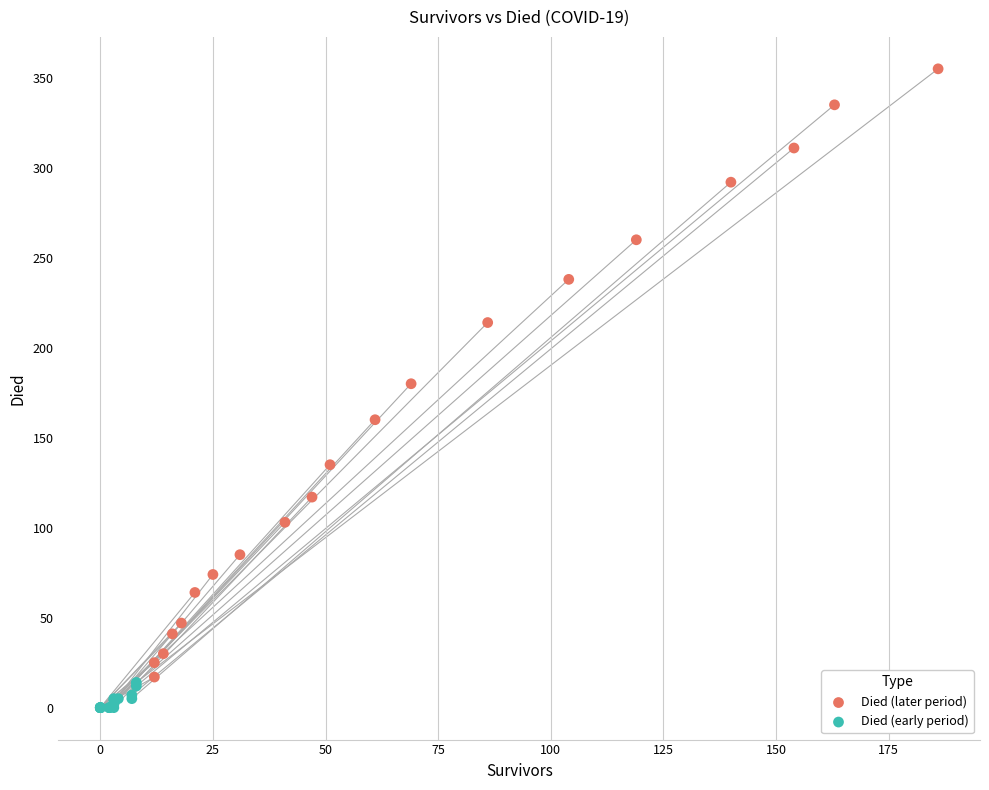

Which series reaches the minimum Y coordinate?

Died (early period)